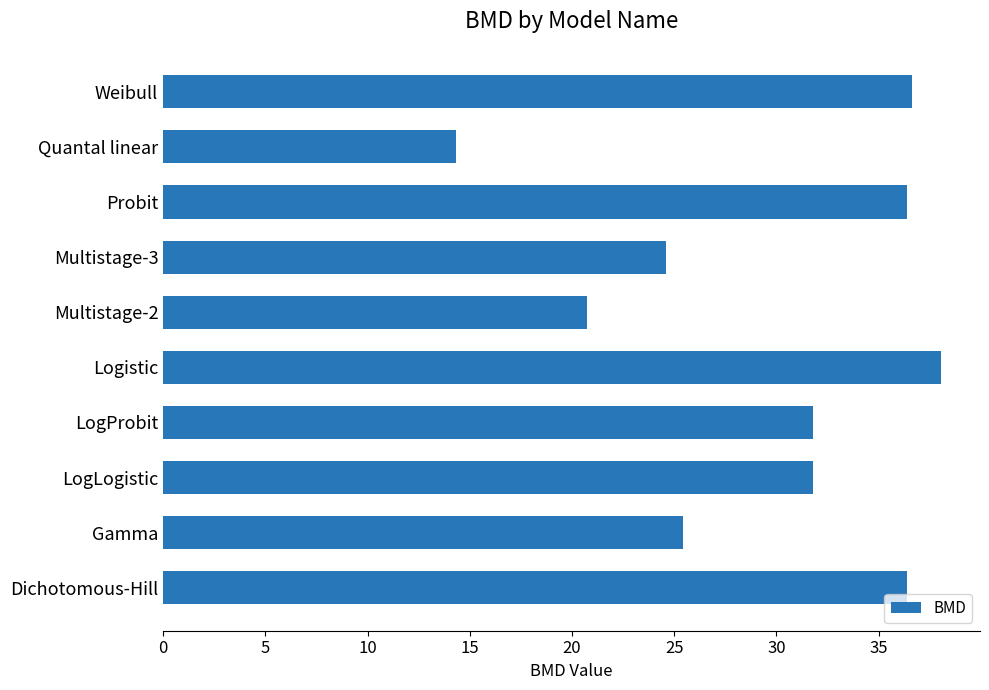

Is it true that the value at Multistage-3 is 24.6?

True